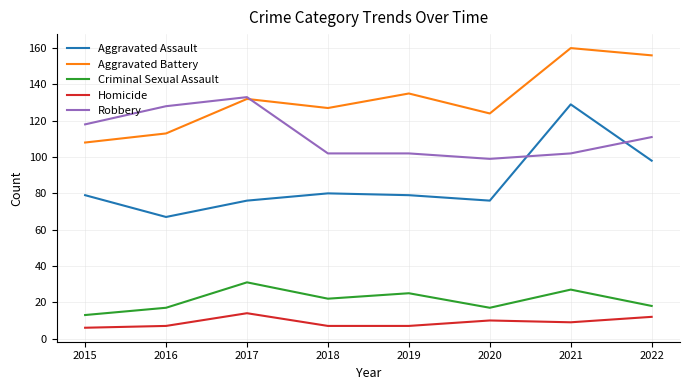

Rank the series at 2016 from lowest to highest value.

Homicide, Criminal Sexual Assault, Aggravated Assault, Aggravated Battery, Robbery